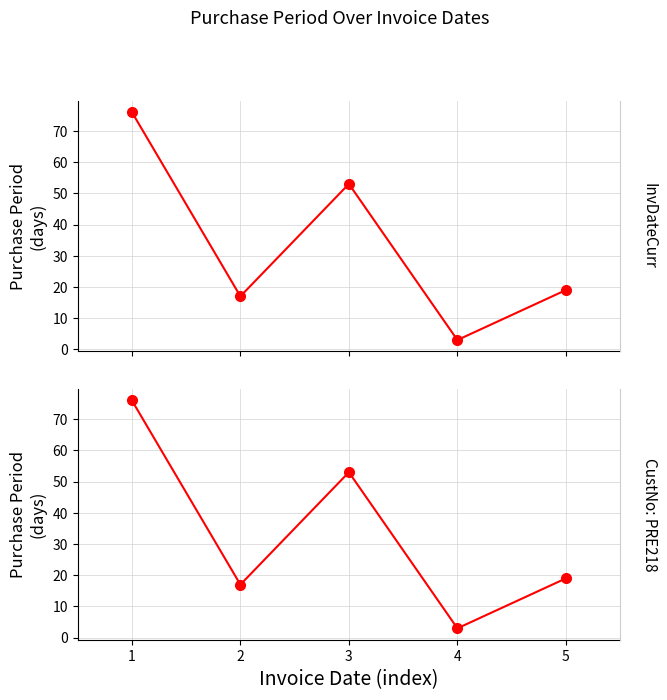

How many data points are less than 19?

2